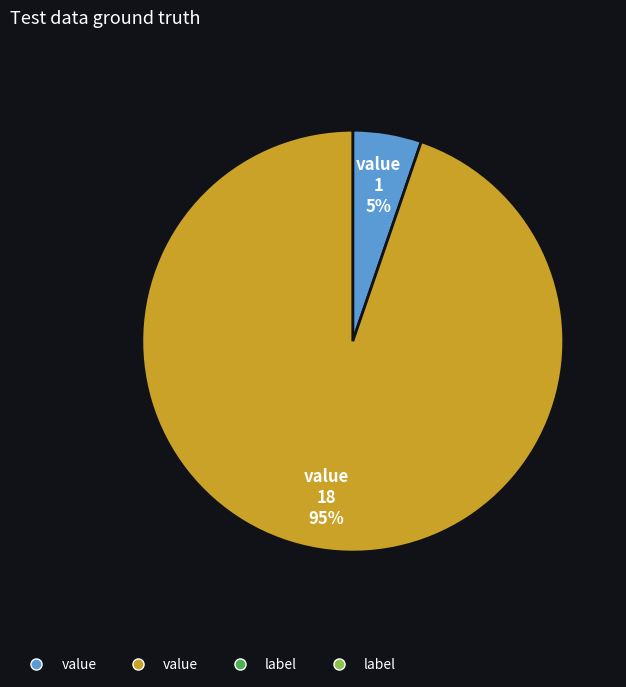

Is there a majority slice in this chart?

Yes